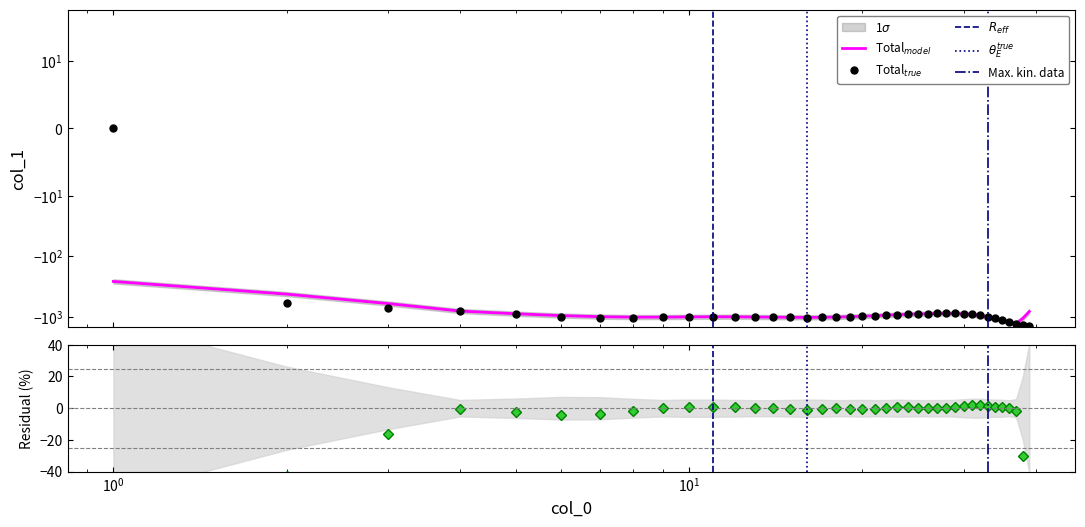

What is the value of the 27th point from the left?

-880